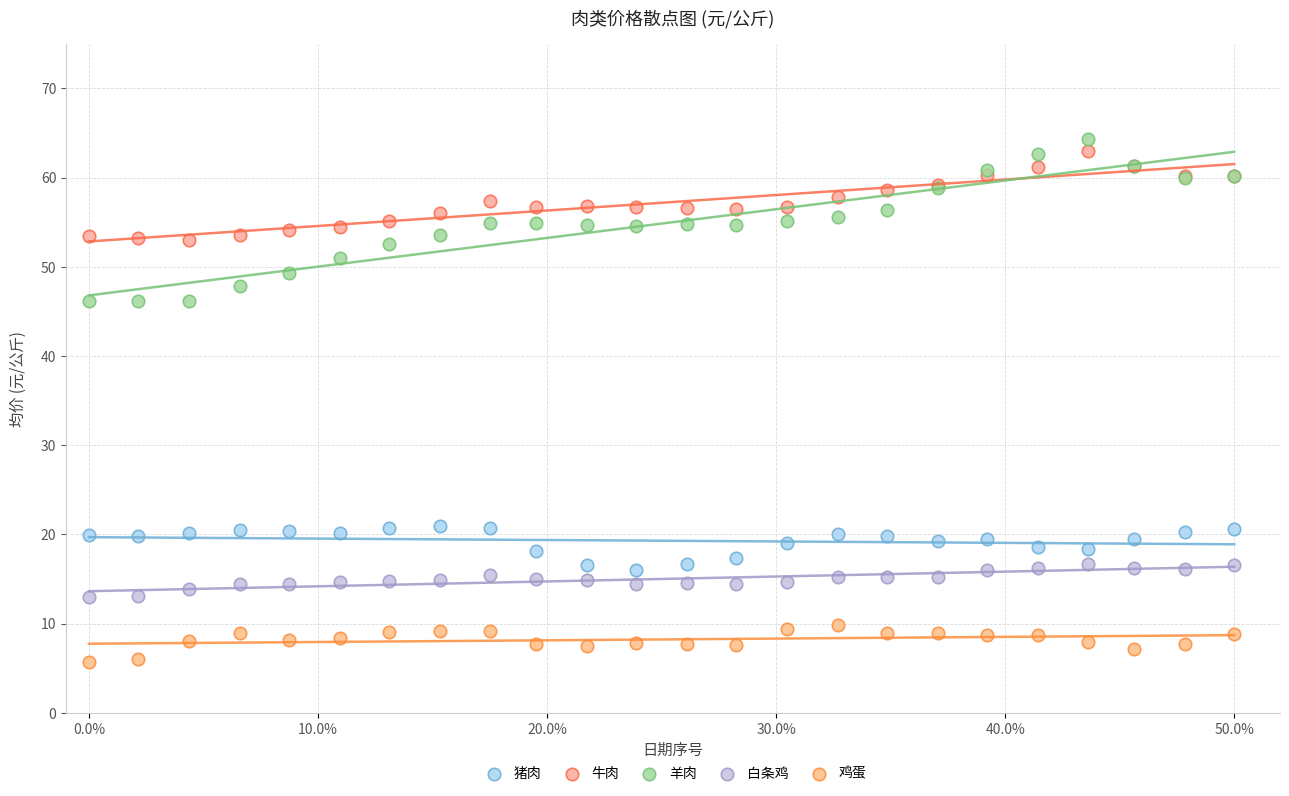

What is the X range (max minus min) for the scatter plot?

50.0